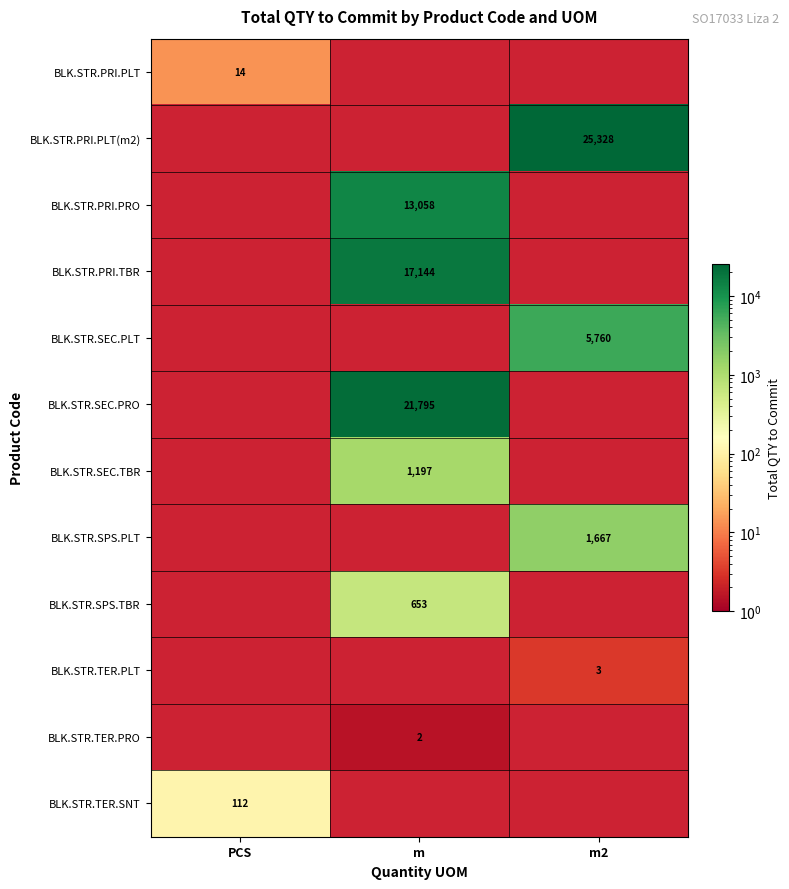

The BLK.STR.SPS.TBR series shows 653 at m. True or false?

True